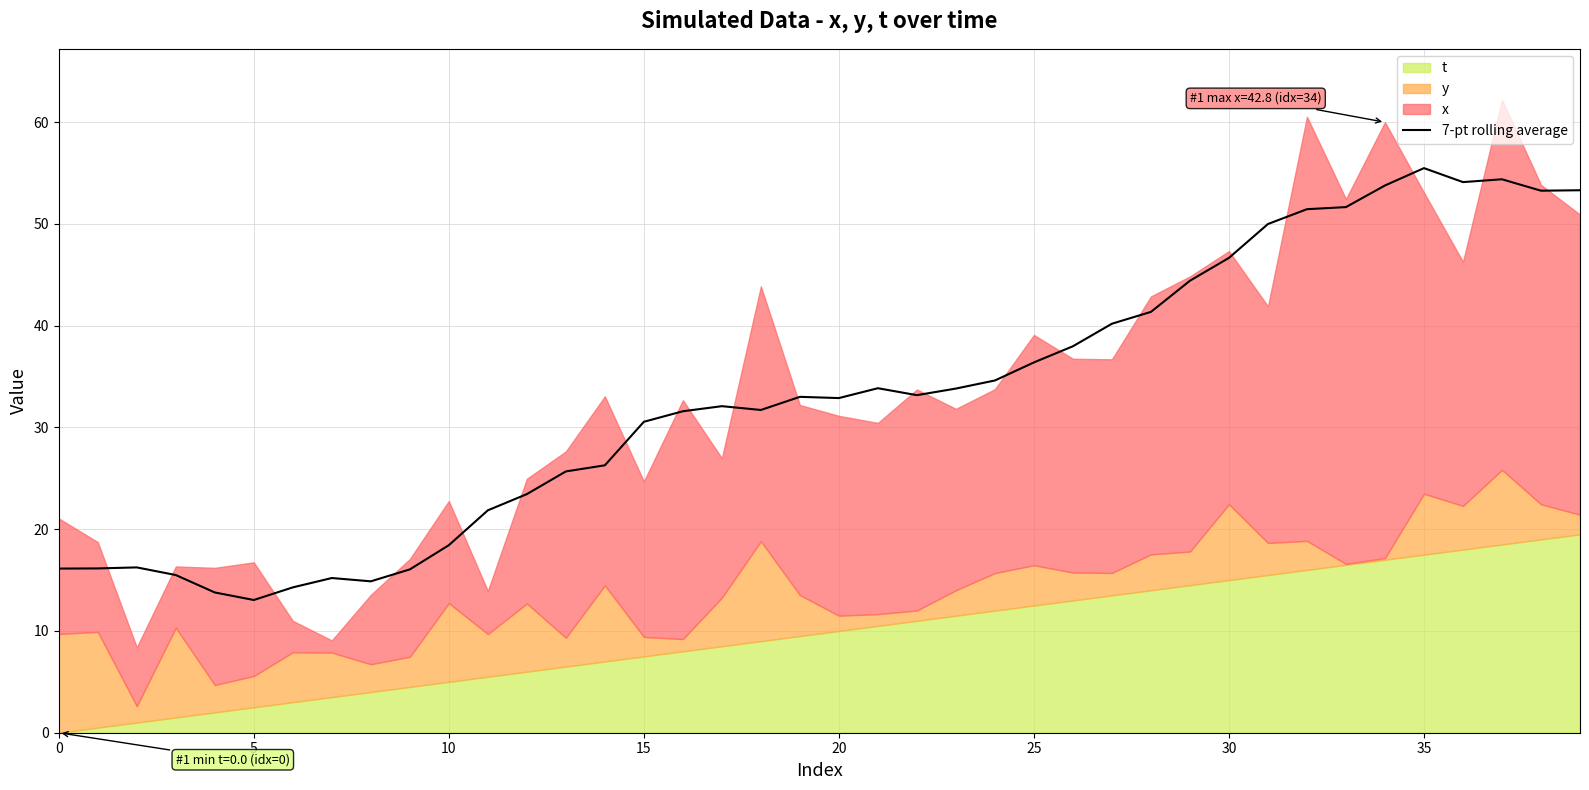

What is the lowest value of the 7-pt rolling average series?

13.0